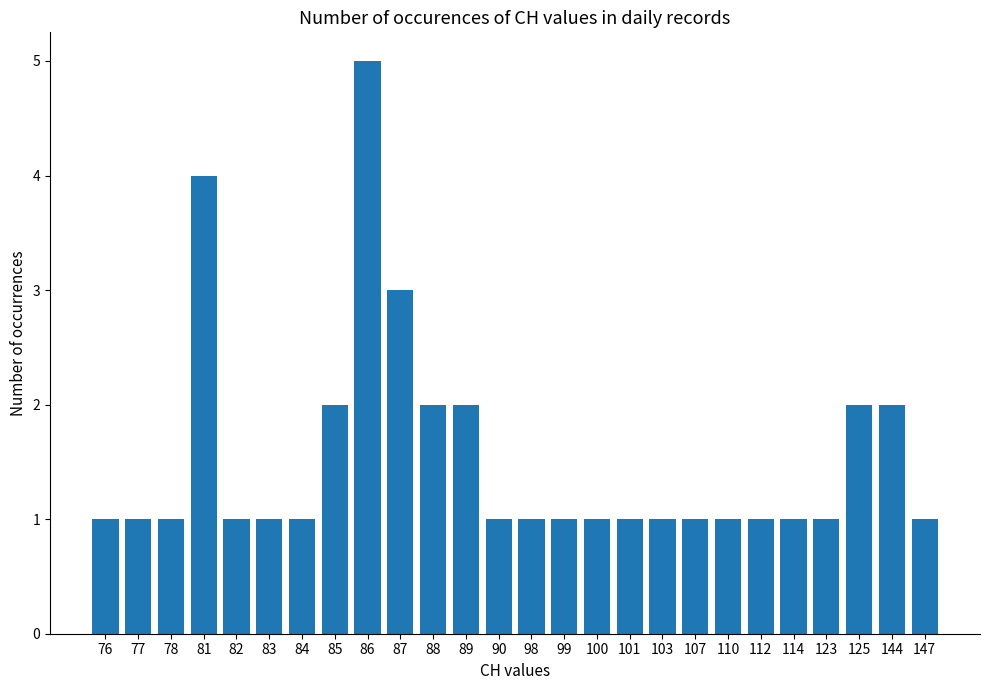

What is the difference between the maximum and minimum values?

4